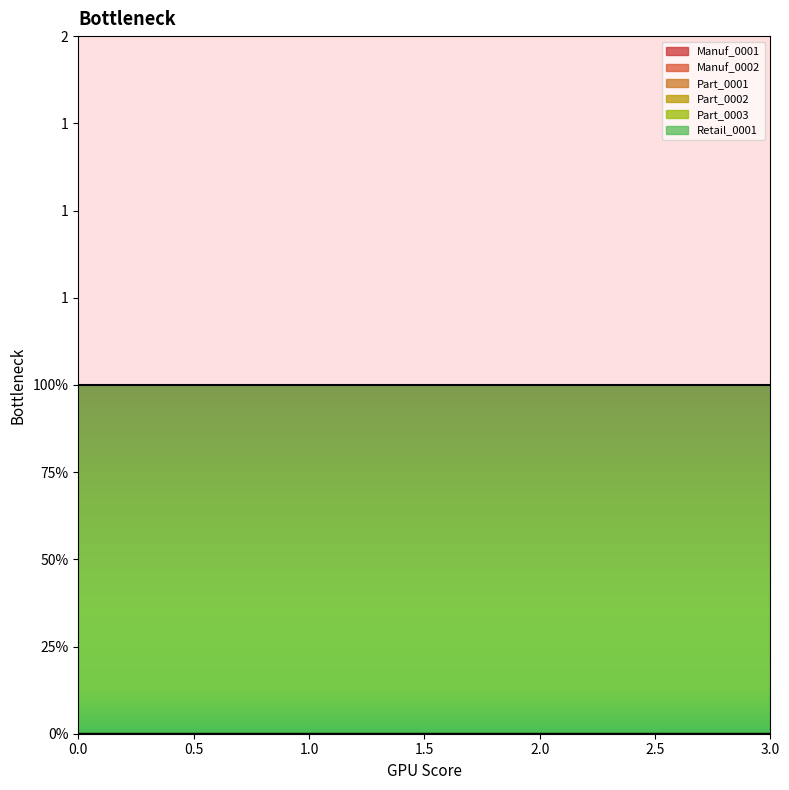

At 2, list the series in order from largest to smallest.

Retail_0001, Manuf_0001, Manuf_0002, Part_0001, Part_0002, Part_0003